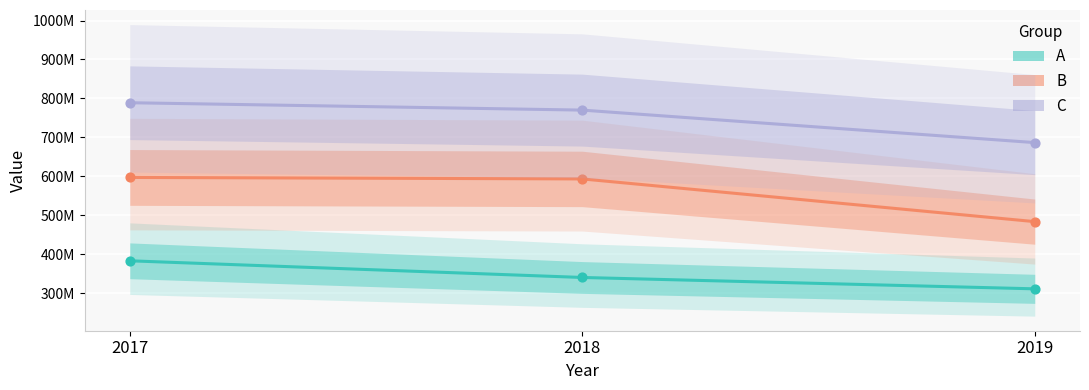

At which category is the sum across all series the highest?

2017